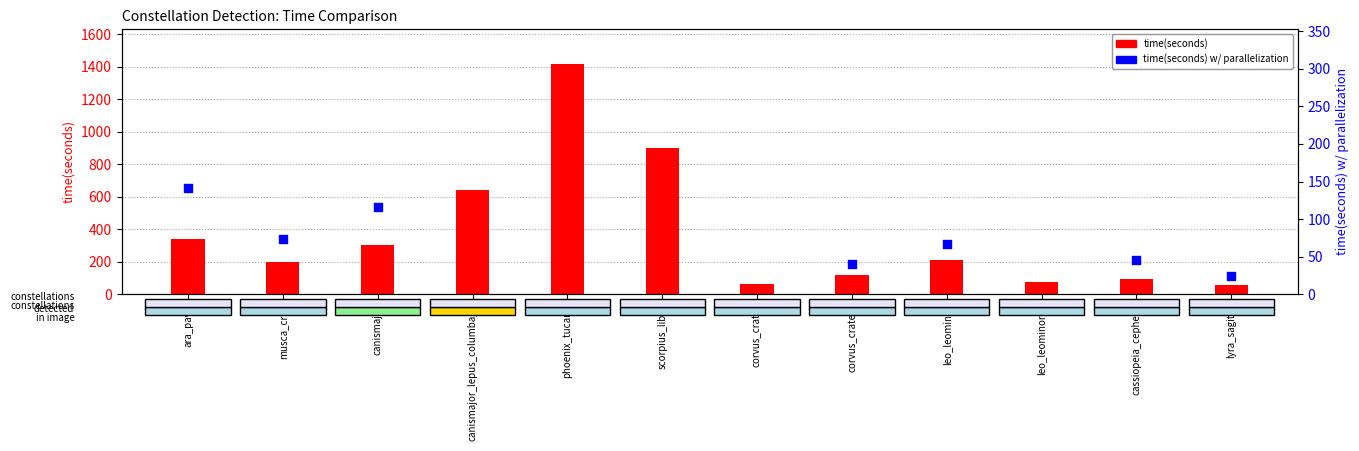

Between lyra_sagitta and canismajor, which is larger?

canismajor